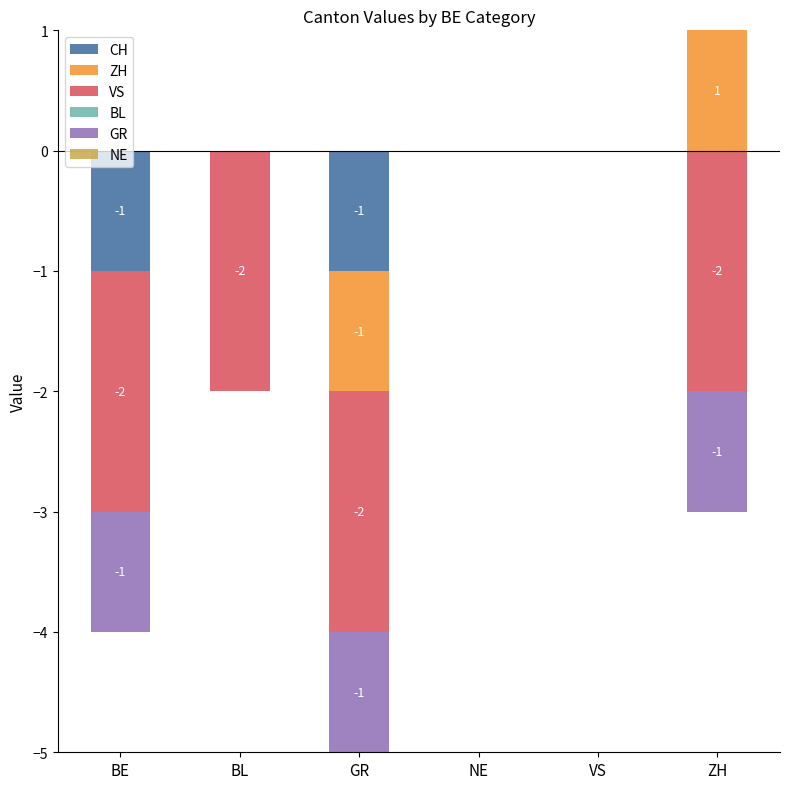

What is the label of the 1st bar from the left?

BE